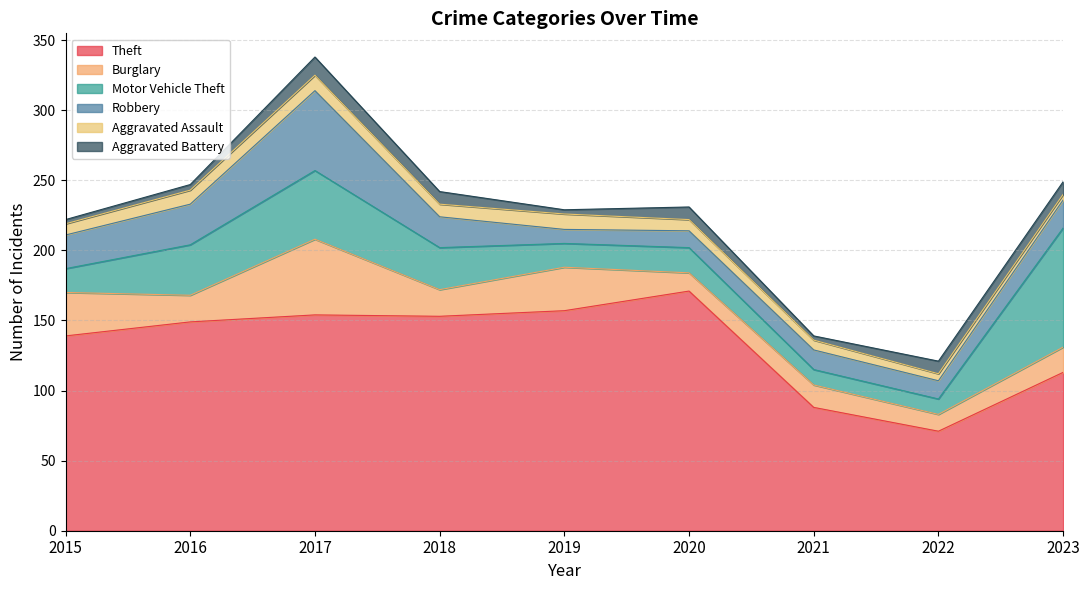

What is the sum of the Aggravated Battery values at 2023 and 2022?

18